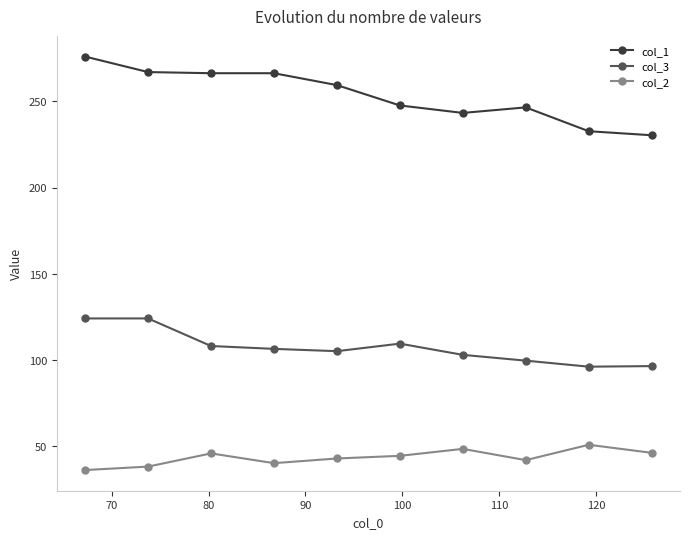

What is the maximum value for col_3?

124.0